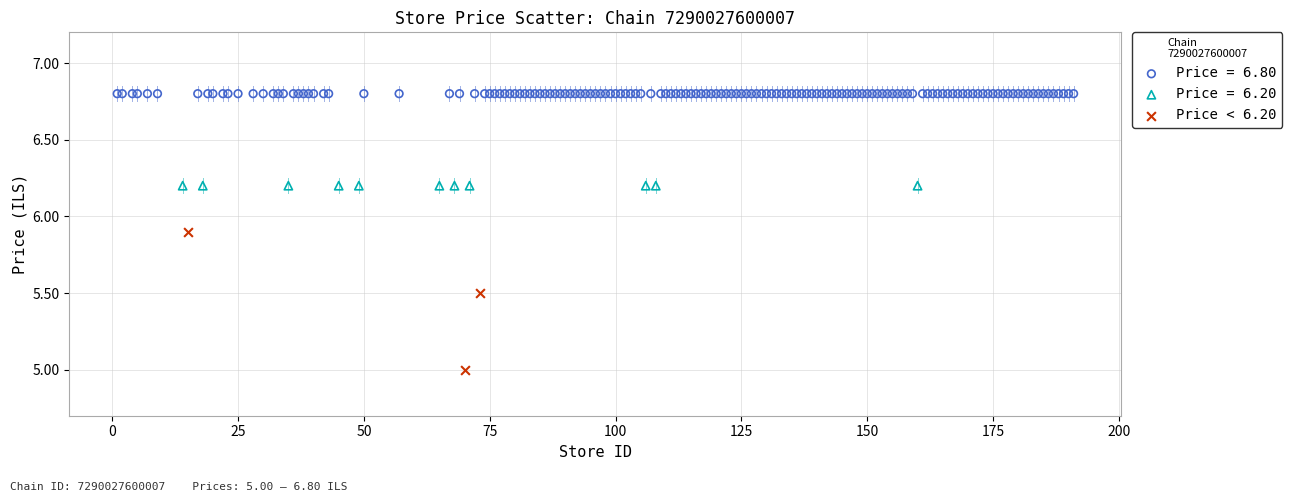

Which series reaches the maximum Y coordinate?

Price = 6.80